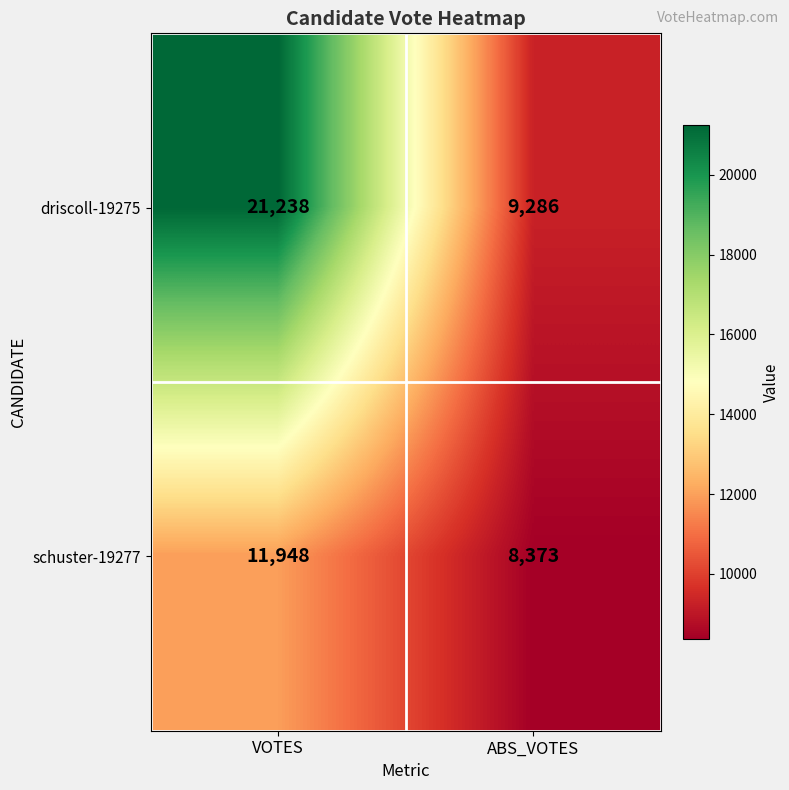

At VOTES, list the series in order from largest to smallest.

driscoll-19275, schuster-19277